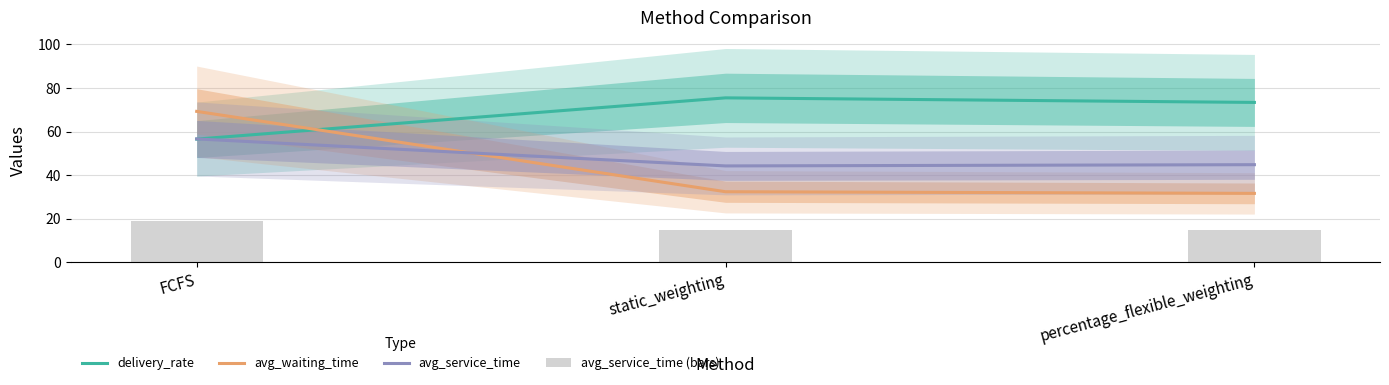

How many groups of bars are there?

3